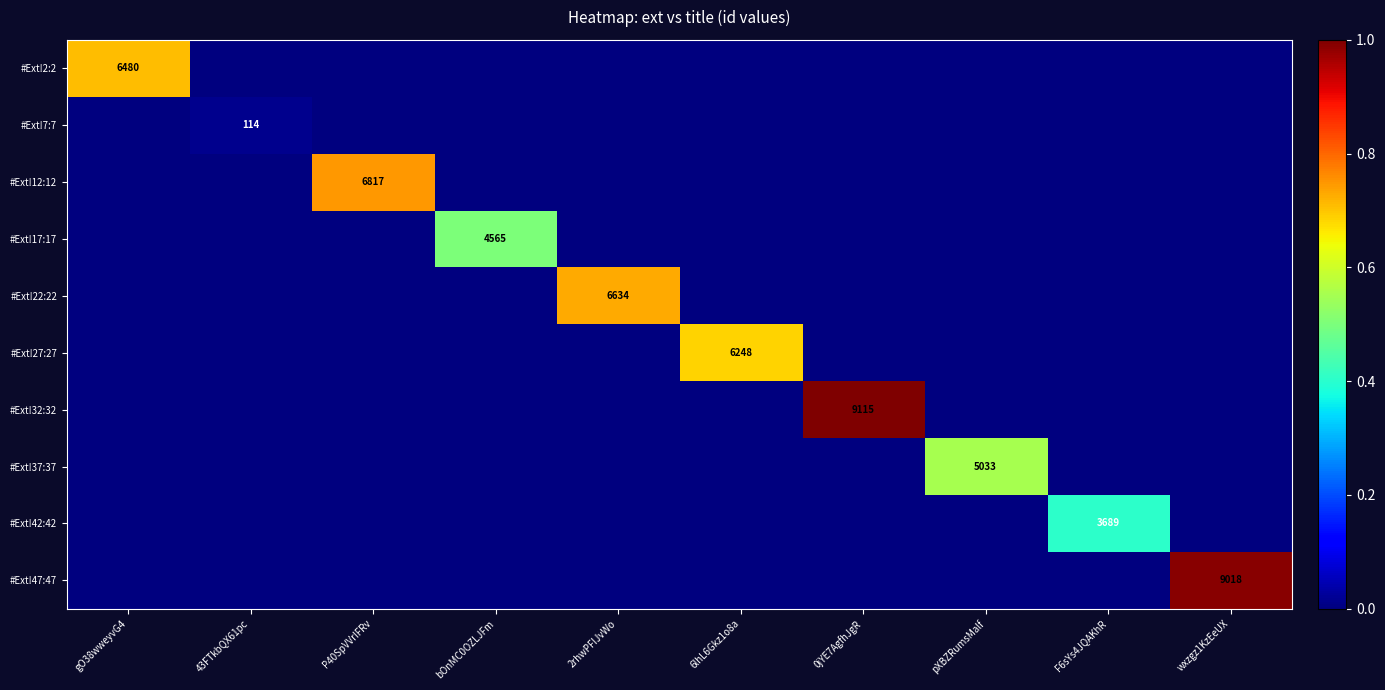

What is the difference between the highest and lowest values at pXBZRumsMalf?

0.6